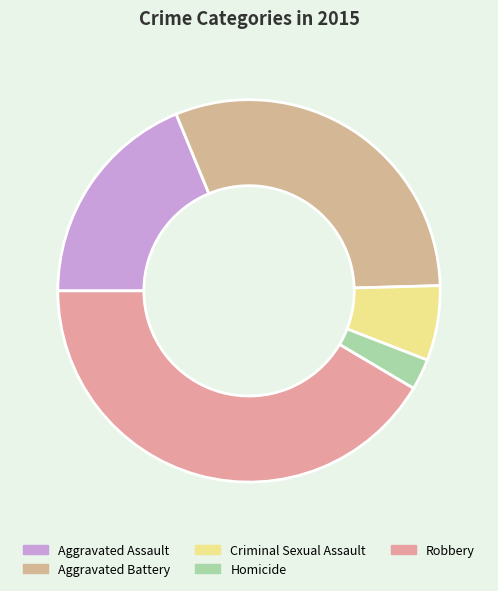

Combined, what portion of the pie is Aggravated Battery and Homicide?

33.4%